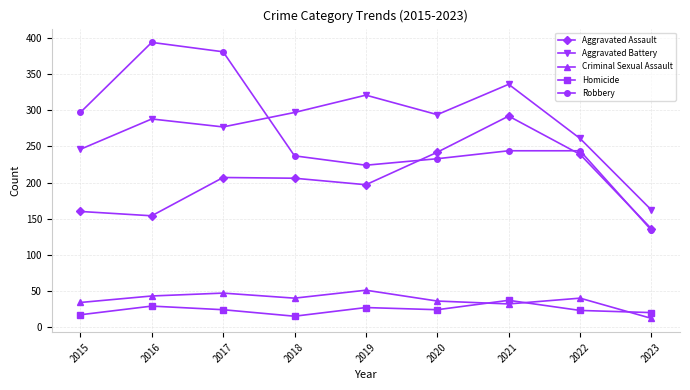

List the series in order of their peak value, lowest first.

Homicide, Criminal Sexual Assault, Aggravated Assault, Aggravated Battery, Robbery